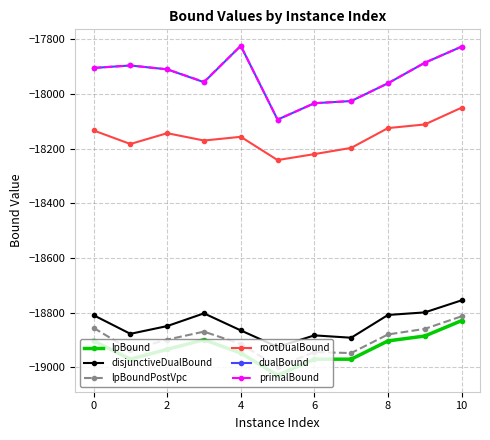

True or false: primalBound and lpBoundPostVpc intersect in this chart.

False